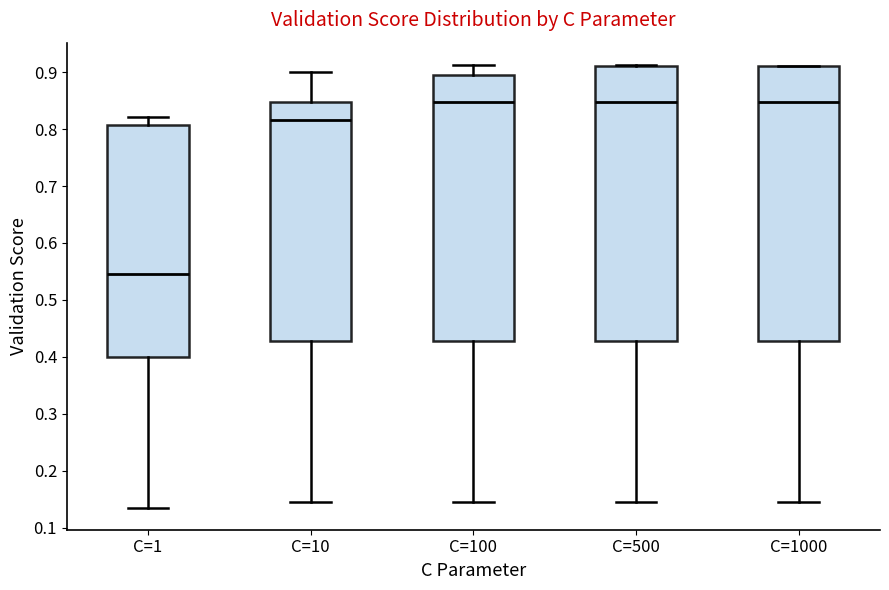

Reading left to right, transcribe this box plot: for each box, give where its median line is, the range the box spans, and where its two whiskers end, as read against the y-axis. The values are not printed on the chart, so give them approximately, as read against the axis.

C=1: median 0.55, box 0.40 to 0.81, whiskers 0.14 to 0.82
C=10: median 0.82, box 0.43 to 0.85, whiskers 0.15 to 0.90
C=100: median 0.85, box 0.43 to 0.90, whiskers 0.15 to 0.91
C=500: median 0.85, box 0.43 to 0.91, whiskers 0.15 to 0.91
C=1000: median 0.85, box 0.43 to 0.91, whiskers 0.15 to 0.91